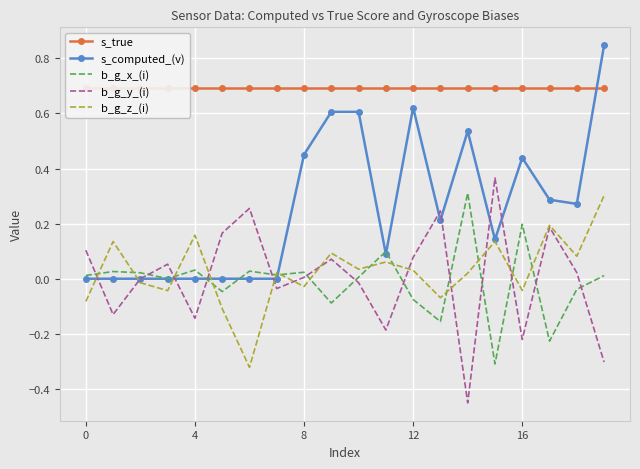

What is the lowest value of the b_g_y_(i) series?

-0.5